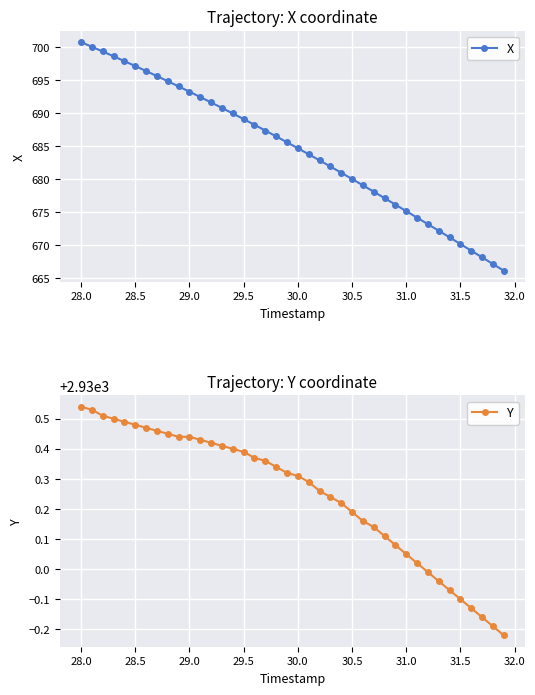

True or false: Y has more than 0 points higher than both neighbors.

False